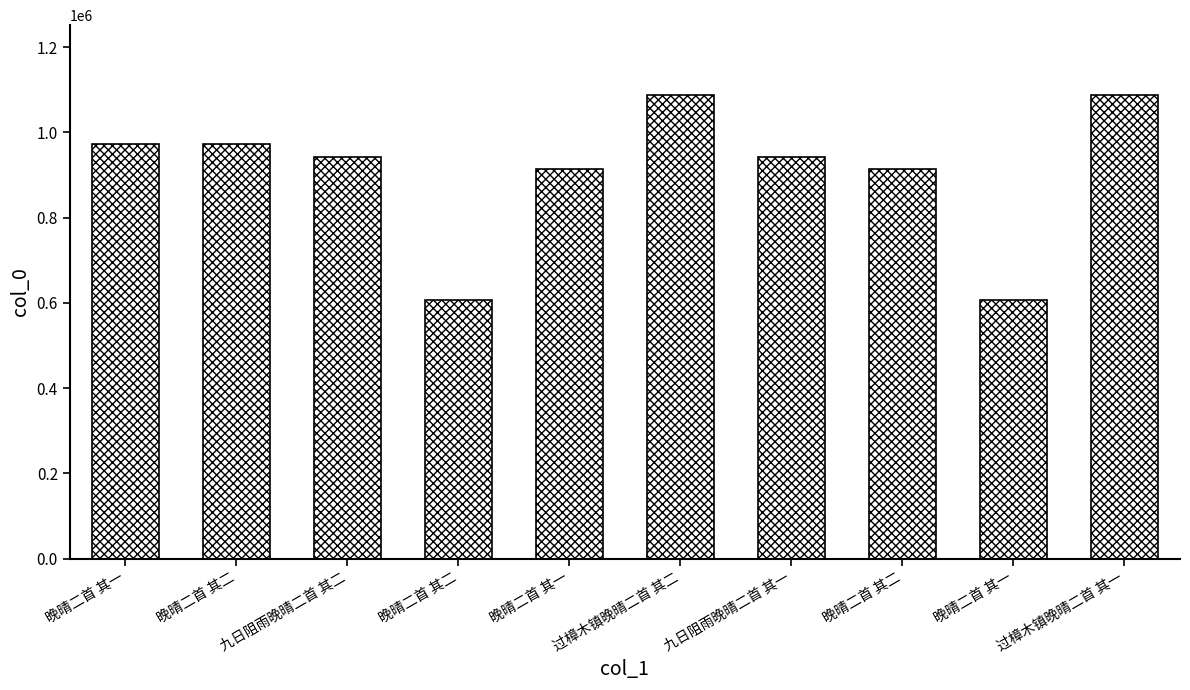

What is the change in value from 晚晴二首 其一 to 晚晴二首 其二?

-1